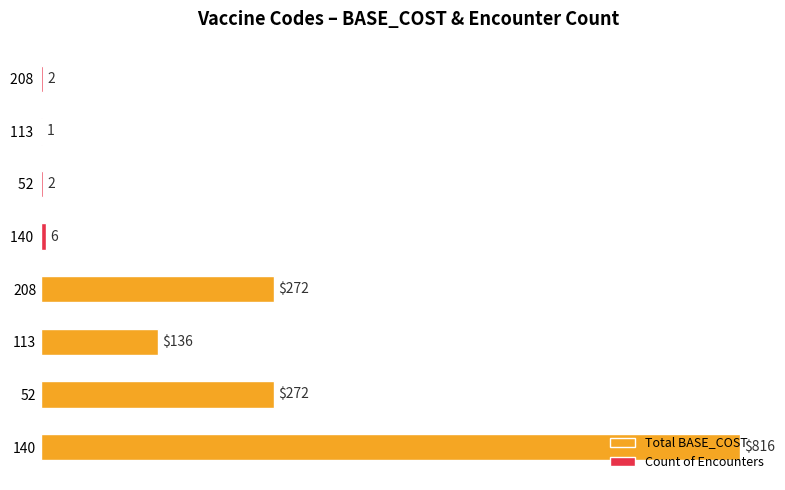

How many values in the Count of Encounters series are below 2?

1